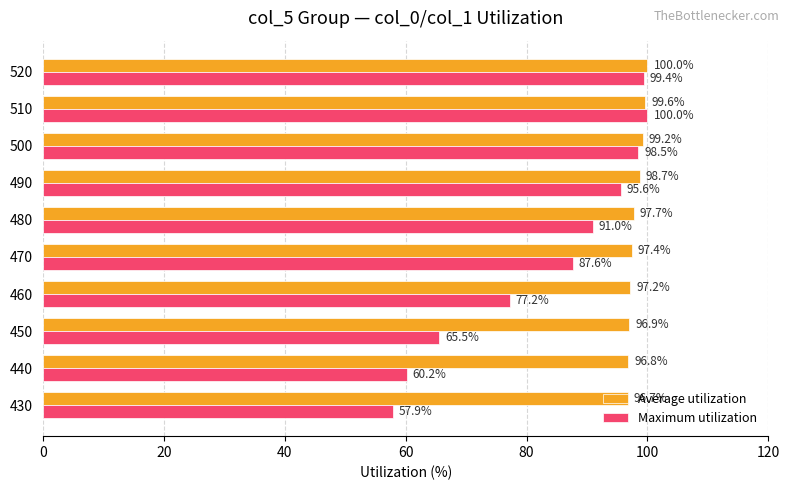

Rank the categories by Average utilization value from lowest to highest.

430, 440, 450, 460, 470, 480, 490, 500, 510, 520